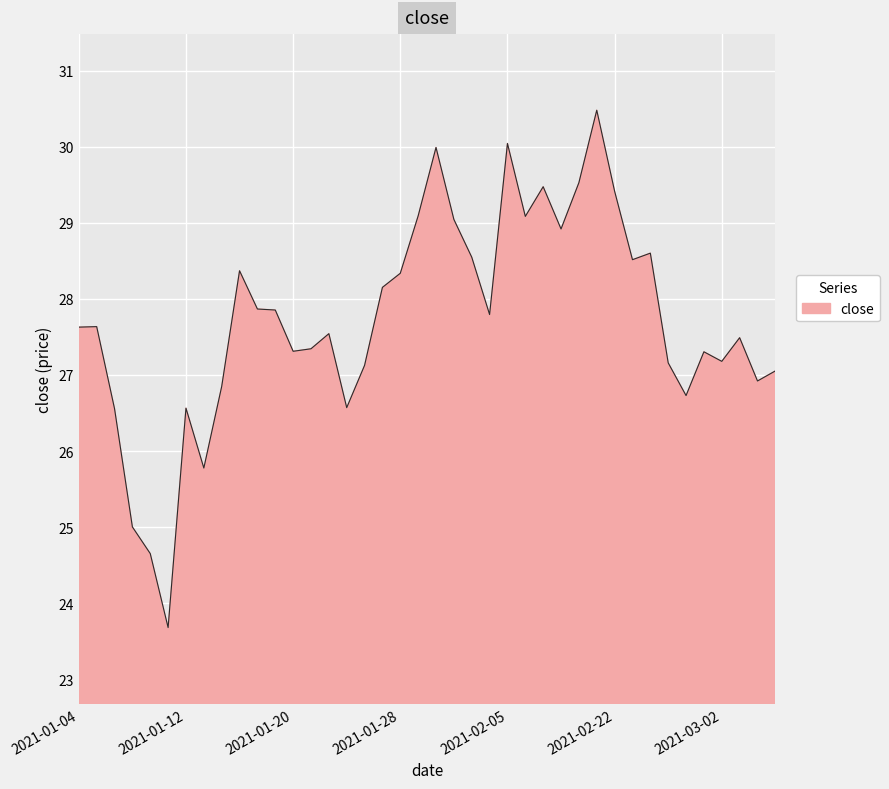

What is the difference between the maximum and minimum values?

6.8